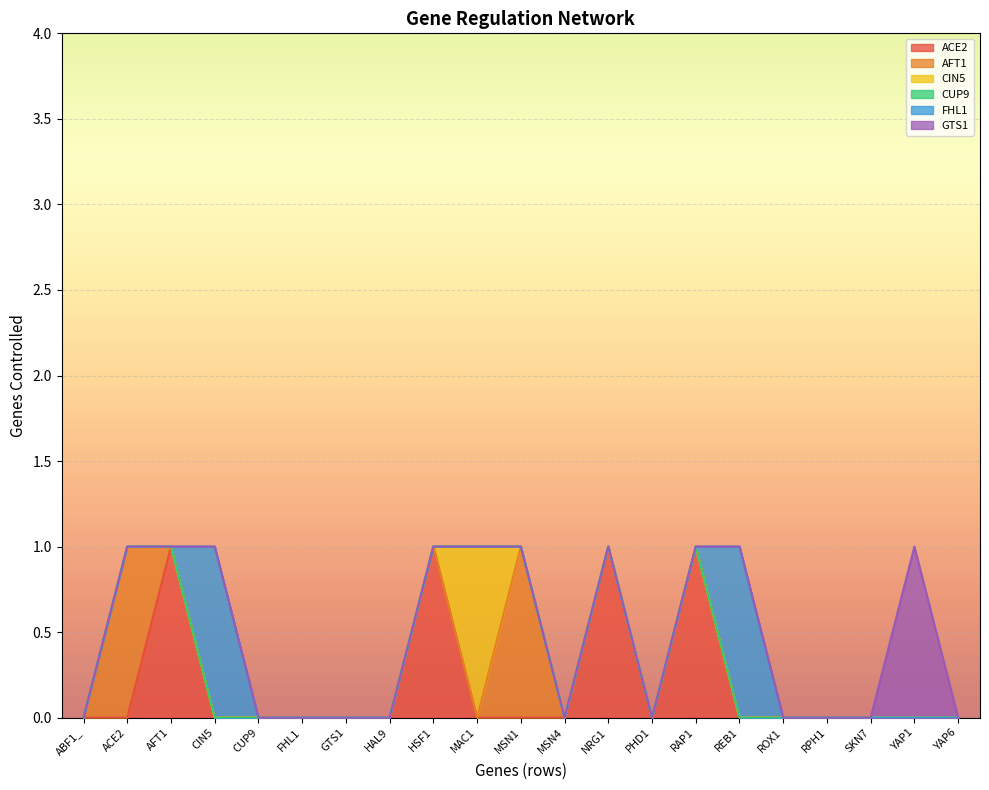

Reading left to right, list all the values displayed in this chart.

ACE2: 0	0	1	0	0	0	0	0	1	0	0	0	1	0	1	0	0	0	0	0	0
AFT1: 0	1	0	0	0	0	0	0	0	0	1	0	0	0	0	0	0	0	0	0	0
CIN5: 0	0	0	0	0	0	0	0	0	1	0	0	0	0	0	0	0	0	0	0	0
CUP9: 0	0	0	0	0	0	0	0	0	0	0	0	0	0	0	0	0	0	0	0	0
FHL1: 0	0	0	1	0	0	0	0	0	0	0	0	0	0	0	1	0	0	0	0	0
GTS1: 0	0	0	0	0	0	0	0	0	0	0	0	0	0	0	0	0	0	0	1	0